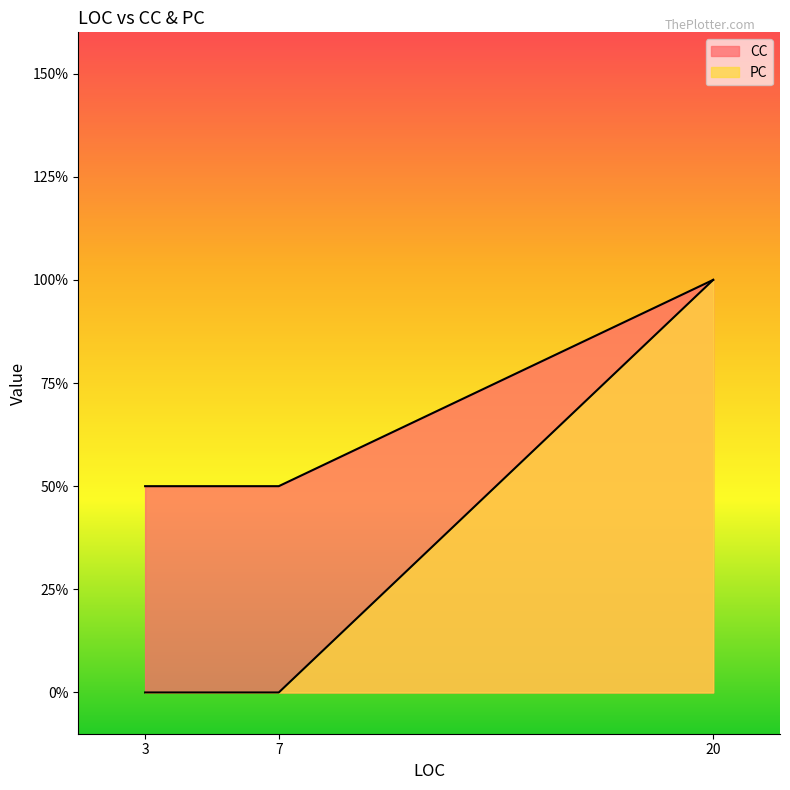

Count the PC values in the range 0 to 2.

3